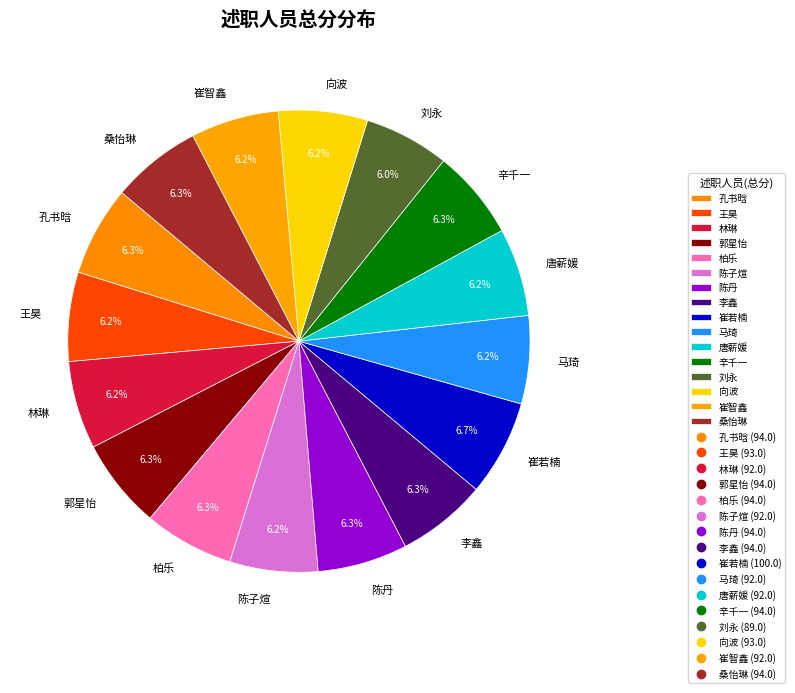

Approximately how many times larger is the value at 桑怡琳 compared to 王昊?

1.0